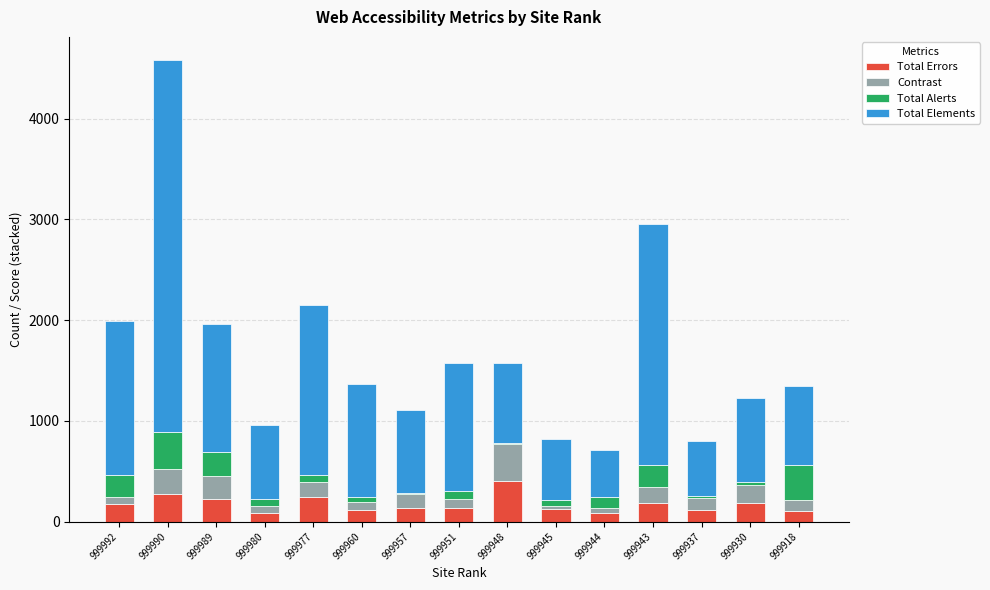

Read the Total Errors value at 999989.

226